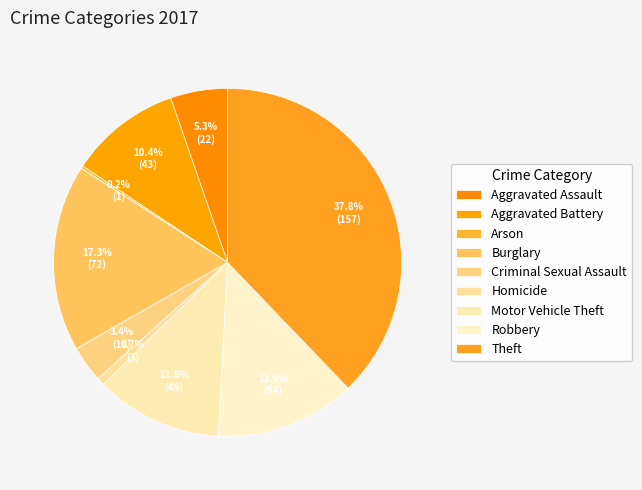

Which slice is the smallest?

Arson